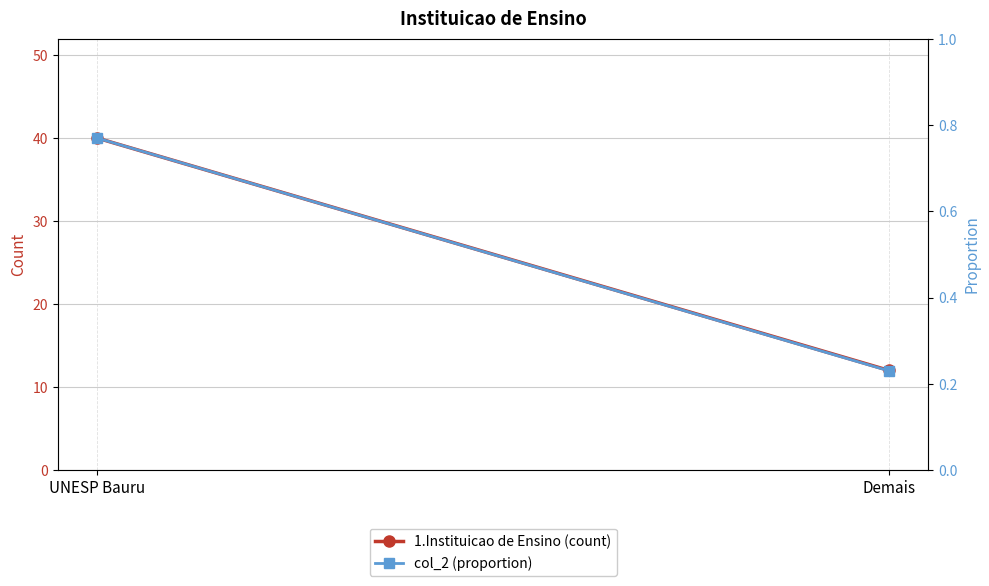

What is the difference between the 1.Instituicao de Ensino (count) values at Demais and UNESP Bauru?

28.0